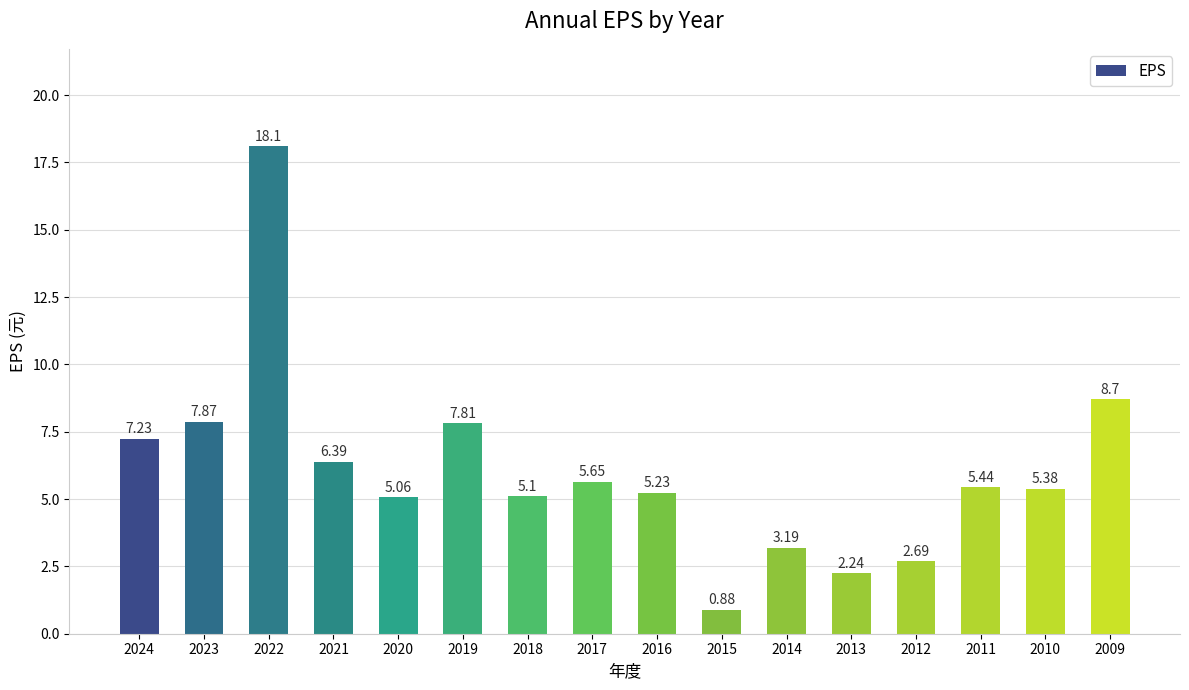

What is the difference between the maximum and minimum values?

17.2